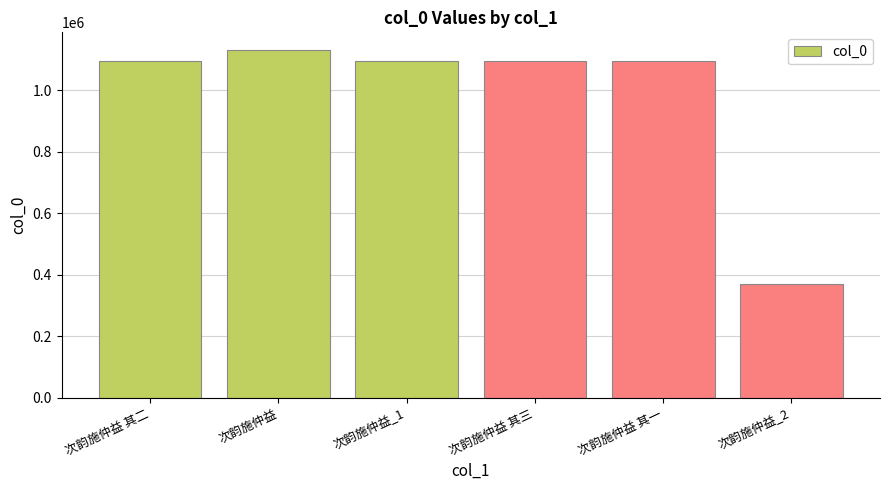

The value at 次韵施仲益 其三 is 564831. True or false?

False